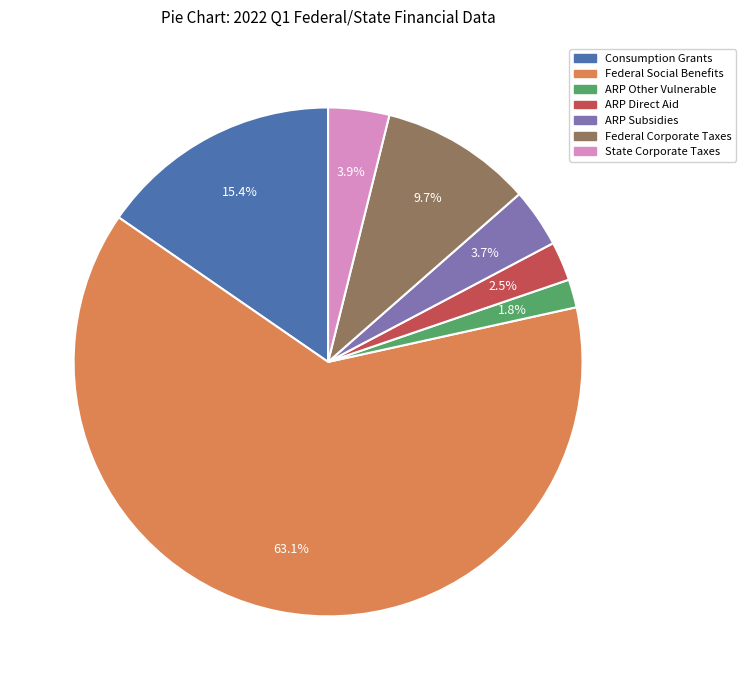

What percentage is the ARP Subsidies slice, to the nearest percent?

4%